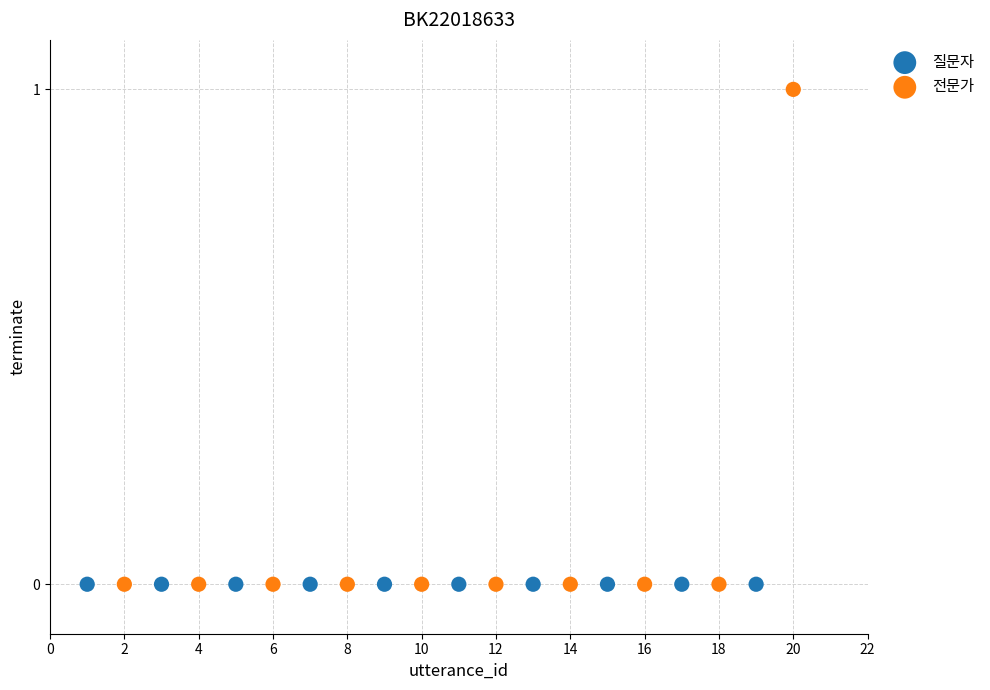

Which series reaches the maximum Y coordinate?

전문가